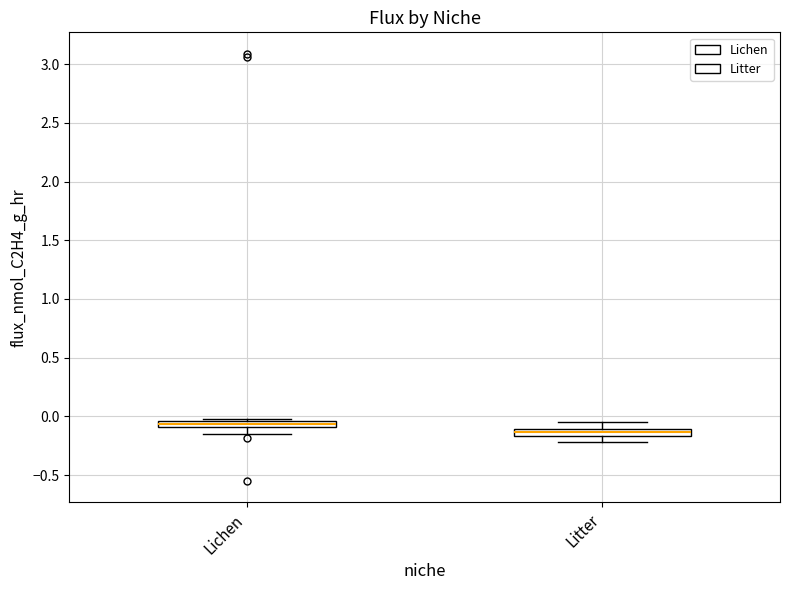

Which box's median line is the highest?

Lichen